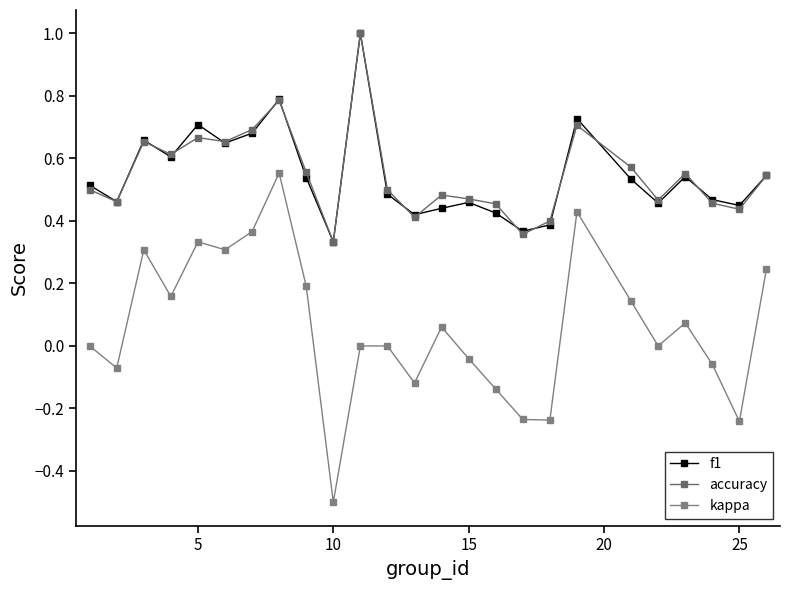

Count the number of data series in this chart.

3